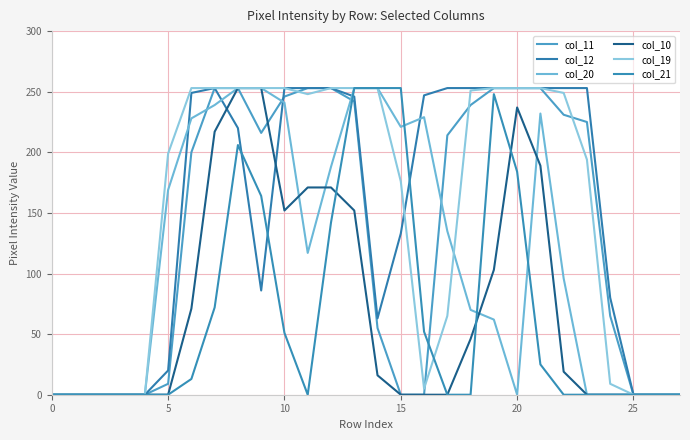

Is this an area chart (filled region under the line)?

No